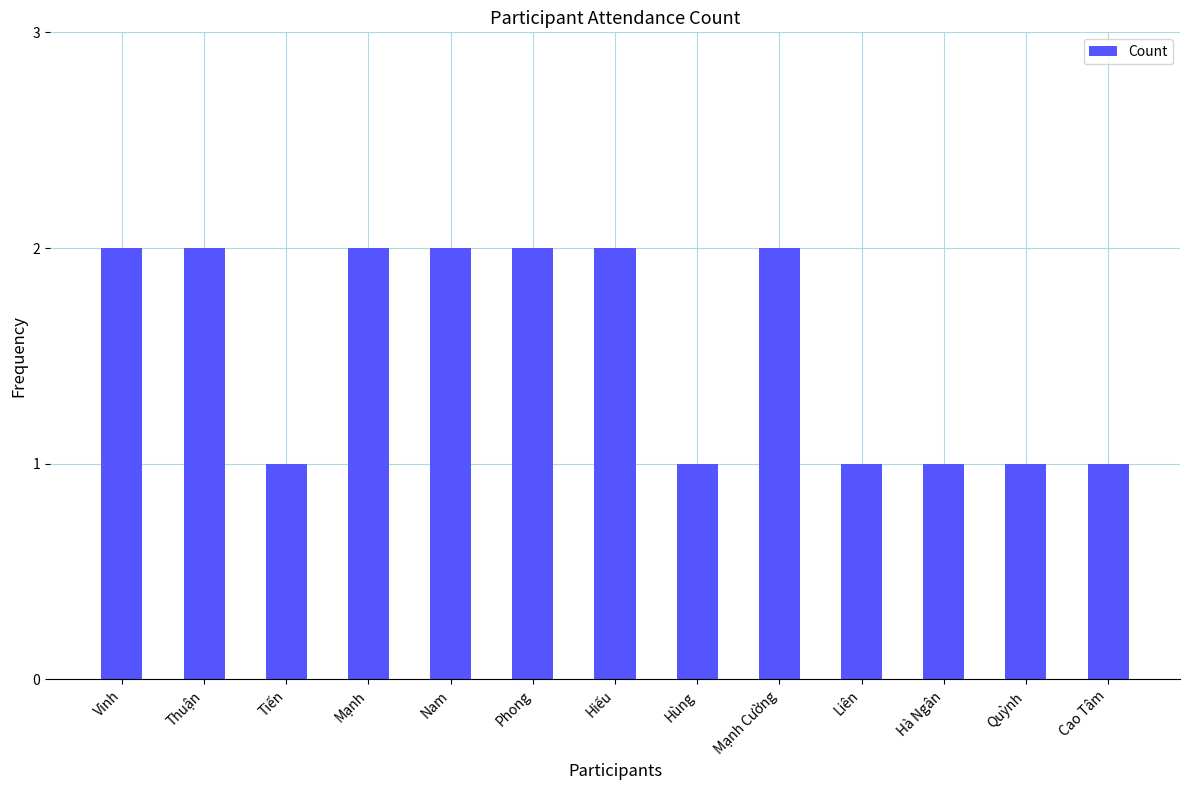

Reading left to right, transcribe all the data shown in this chart.

Vinh=2	Thuận=2	Tiến=1	Mạnh=2	Nam=2	Phong=2	Hiếu=2	Hùng=1	Mạnh Cường=2	Liên=1	Hà Ngân=1	Quỳnh=1	Cao Tâm=1